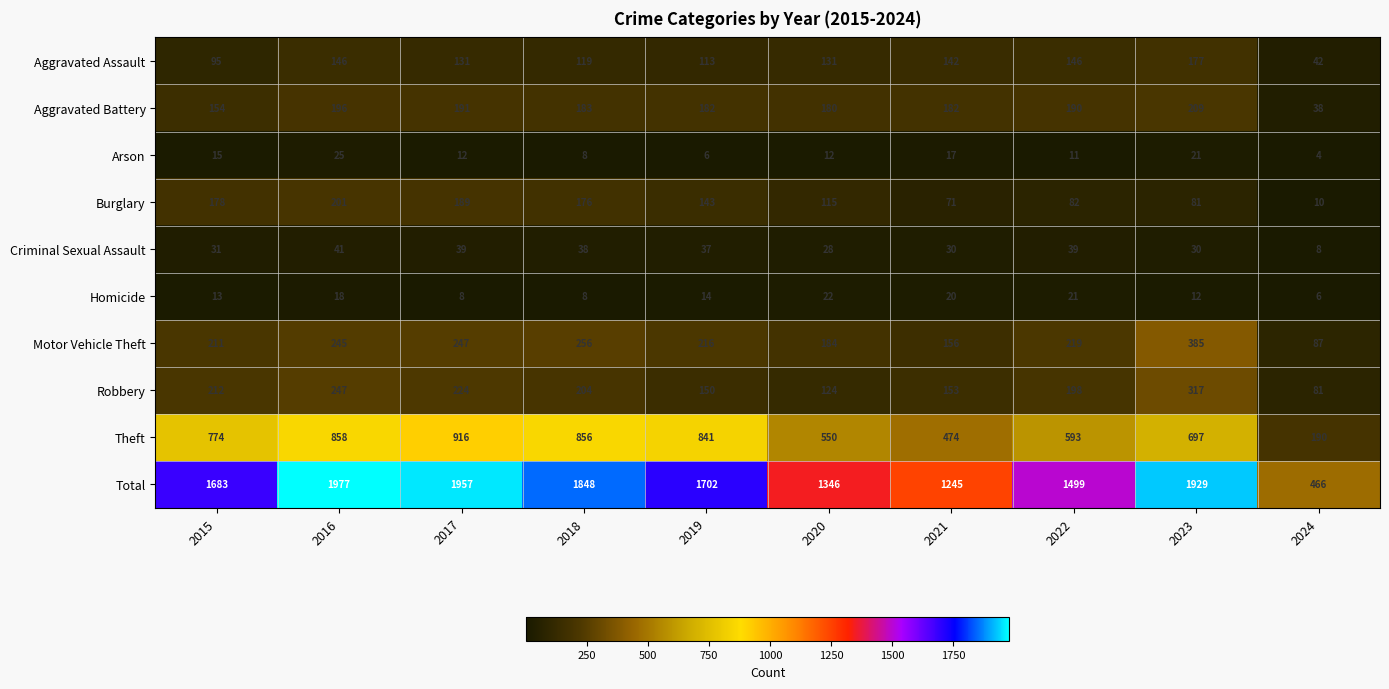

What is the difference between the maximum and minimum values in the Criminal Sexual Assault series?

33